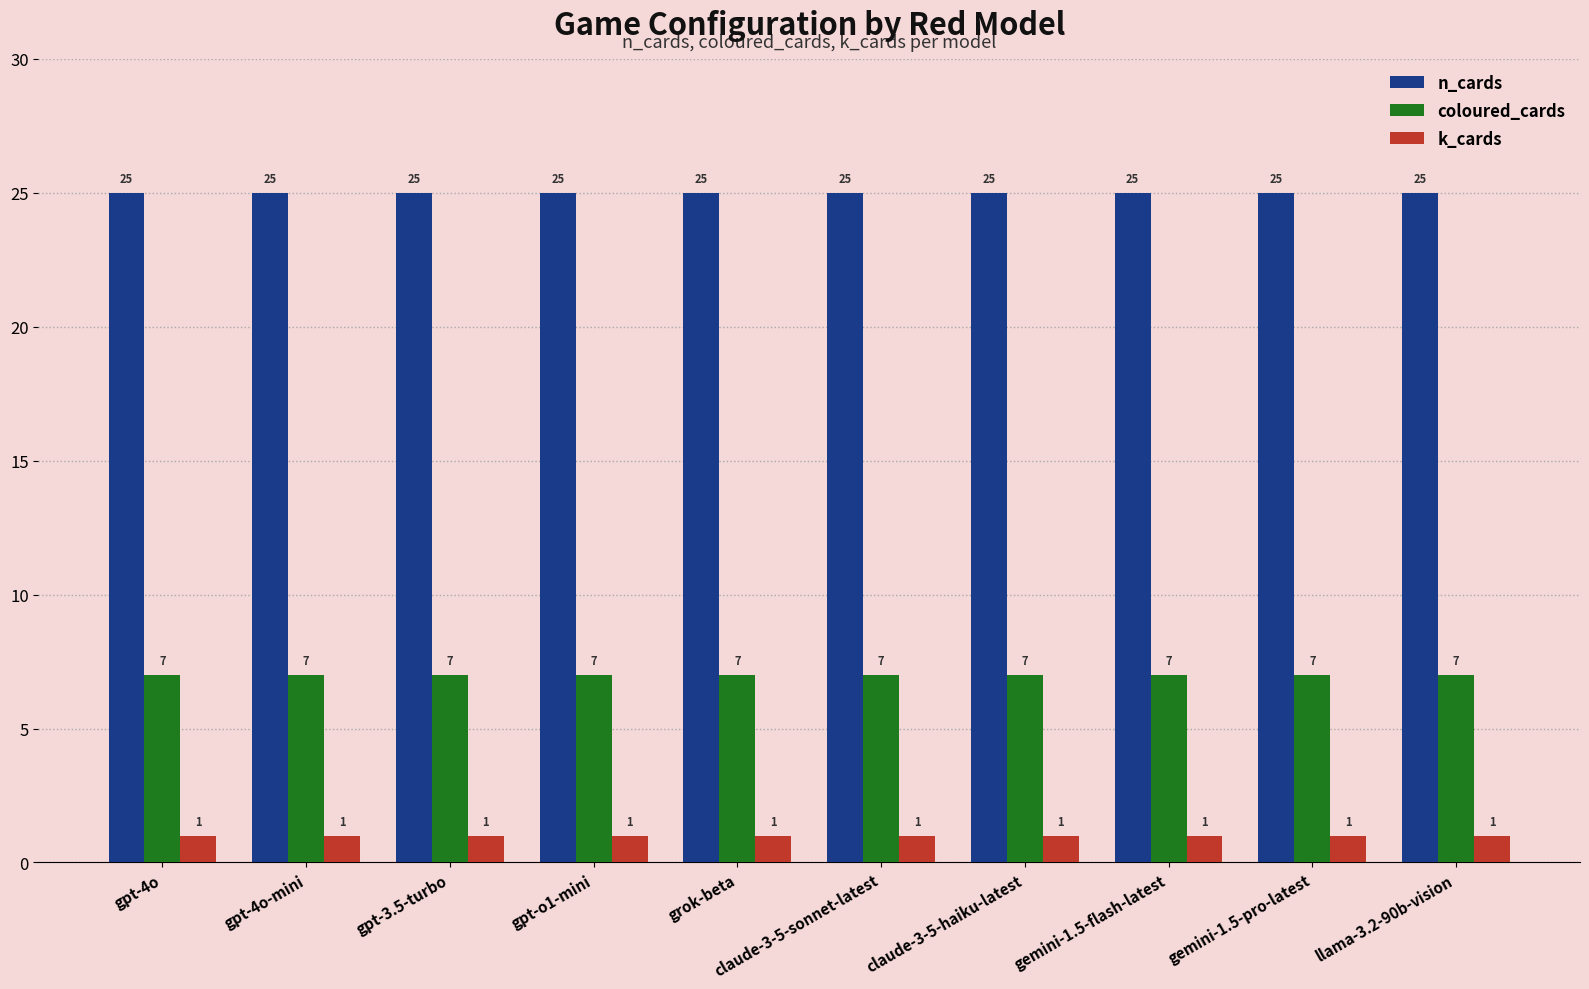

Reading left to right, what are all the values shown in this chart?

n_cards: 25	25	25	25	25	25	25	25	25	25
coloured_cards: 7	7	7	7	7	7	7	7	7	7
k_cards: 1	1	1	1	1	1	1	1	1	1